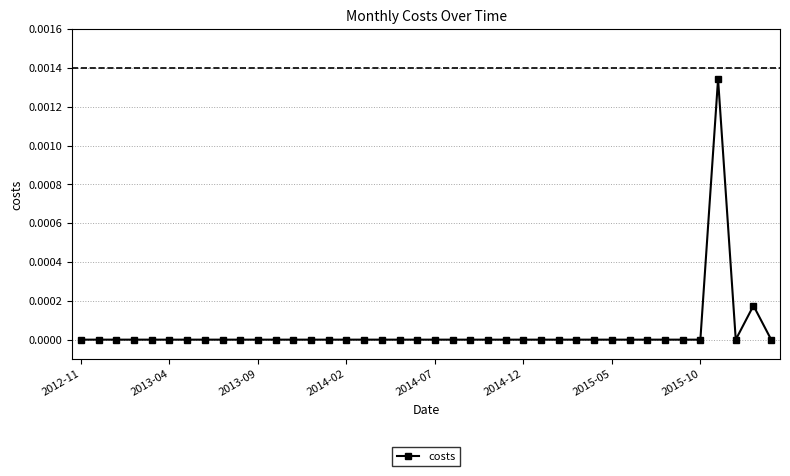

True or false: there are more than 1 points higher than both neighbors.

True